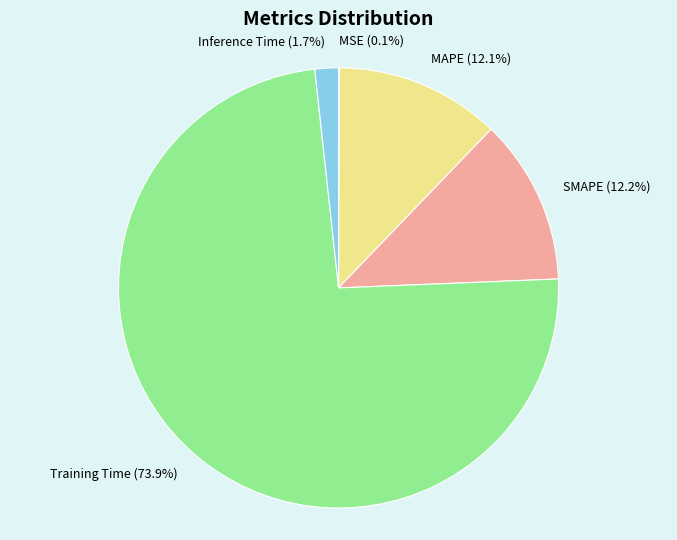

Which category accounts for the majority?

Training Time